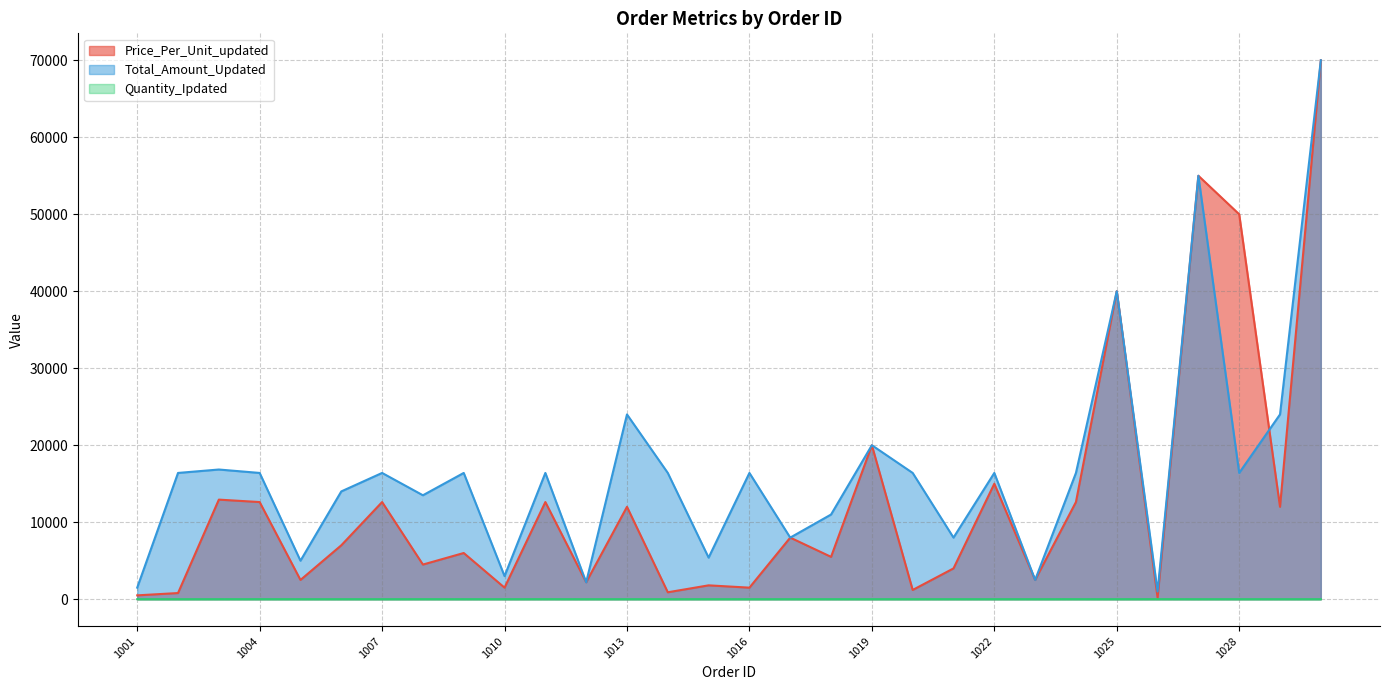

How many lines are shown in the chart?

3